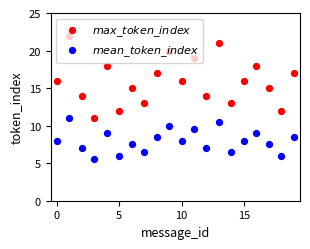

Is the value of $max\_token\_index$ at 15 greater than the value of $mean\_token\_index$ at 16?

Yes